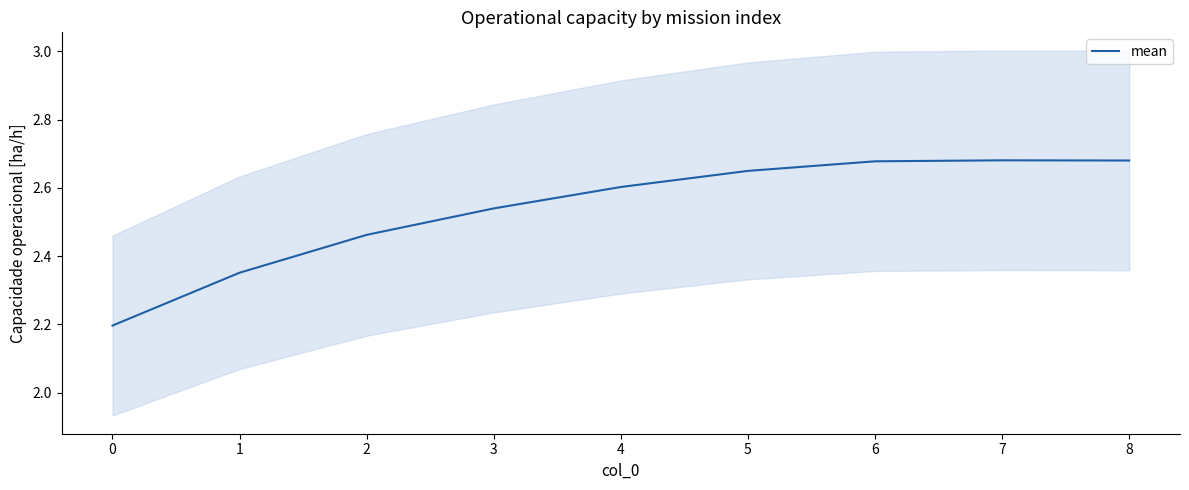

The value of mean at 1 is 3.7. True or false?

False